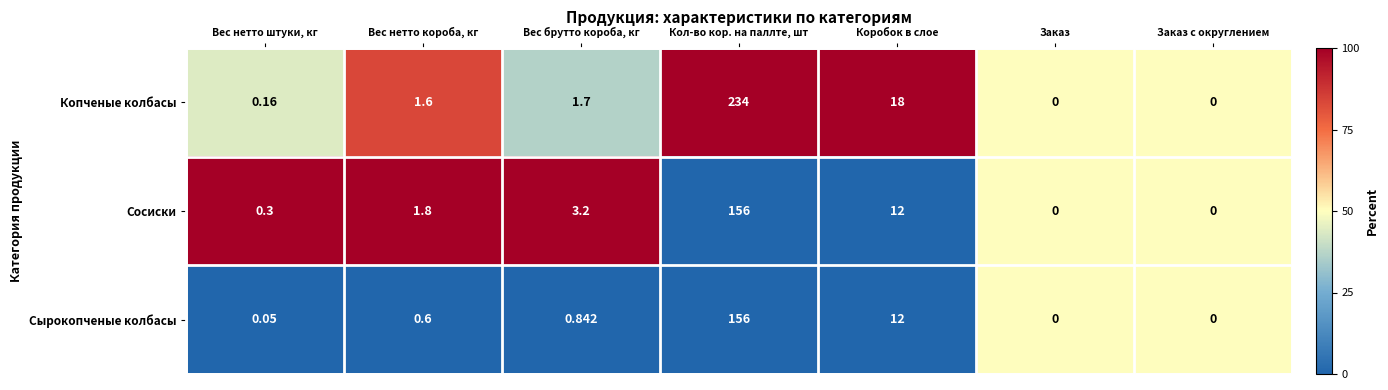

Which category has the highest value across all series?

Кол-во кор. на паллте, шт